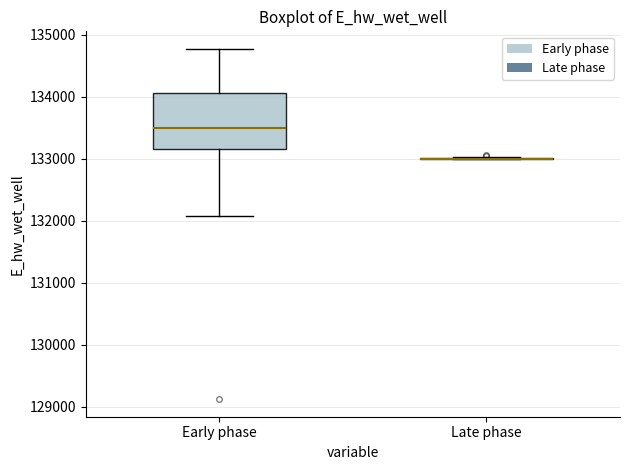

Reading left to right, read every box against the y-axis: the position of its median line, the range the box covers, and the ends of its whiskers. The values are not printed on the chart, so give them approximately, as read against the axis.

Early phase: median 133500, box 133200 to 134100, whiskers 132100 to 134800
Late phase: box collapsed to a line at 133000, whiskers 133000 to 133000